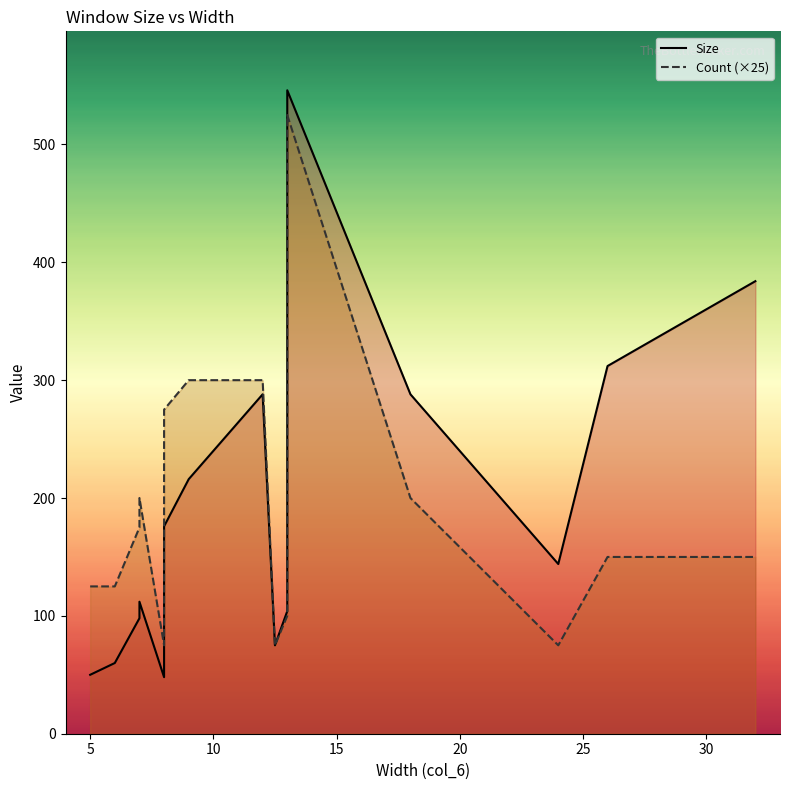

What are all the series names shown in the legend?

Size, Count (×25)